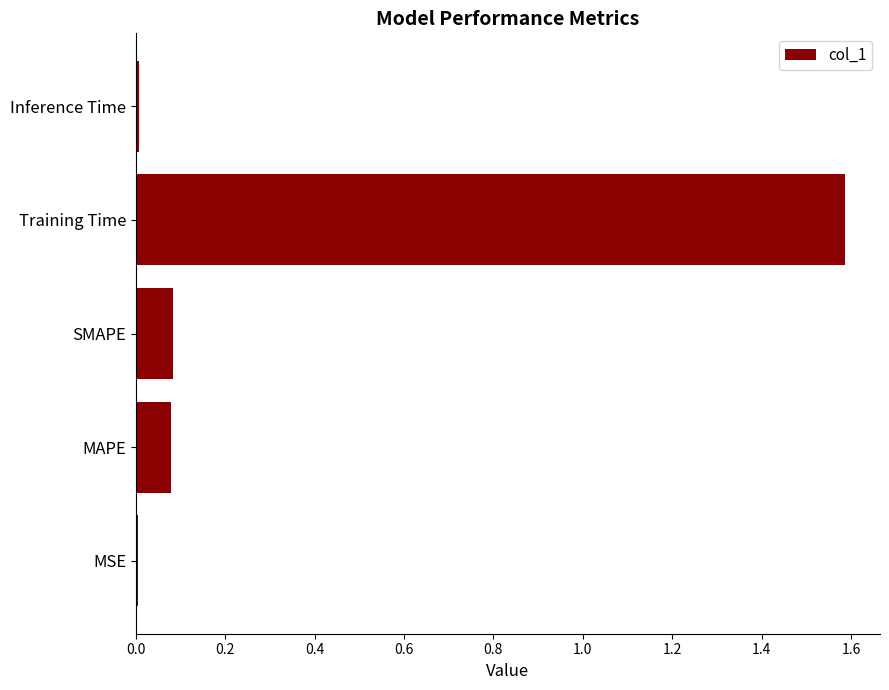

Between MSE and MAPE, which is larger?

MAPE